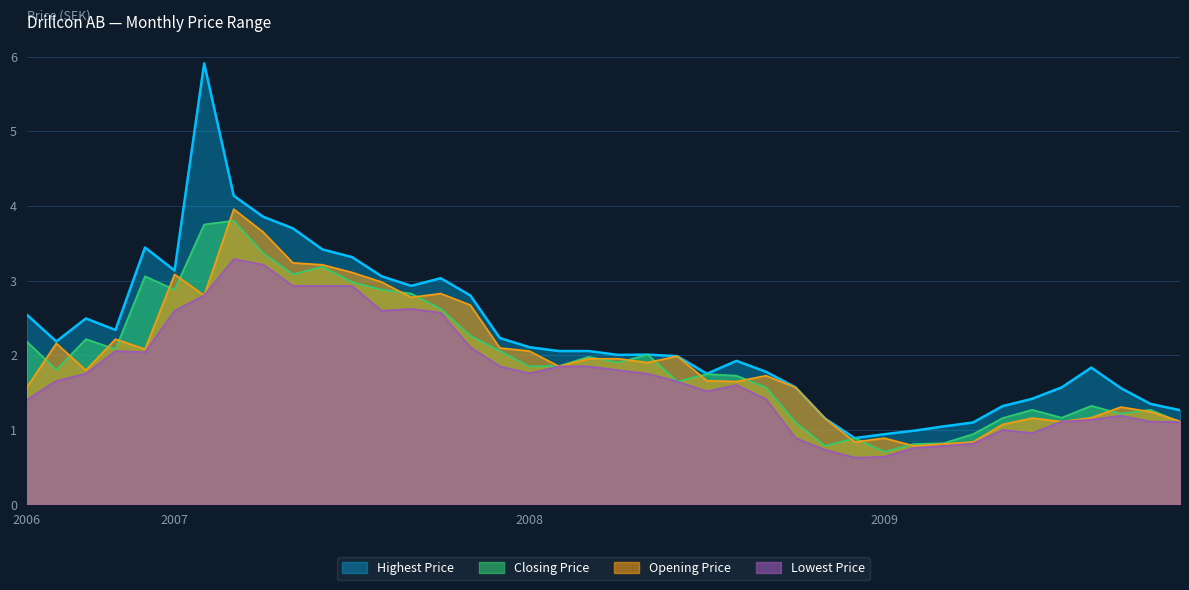

What is the greatest value displayed?

5.9